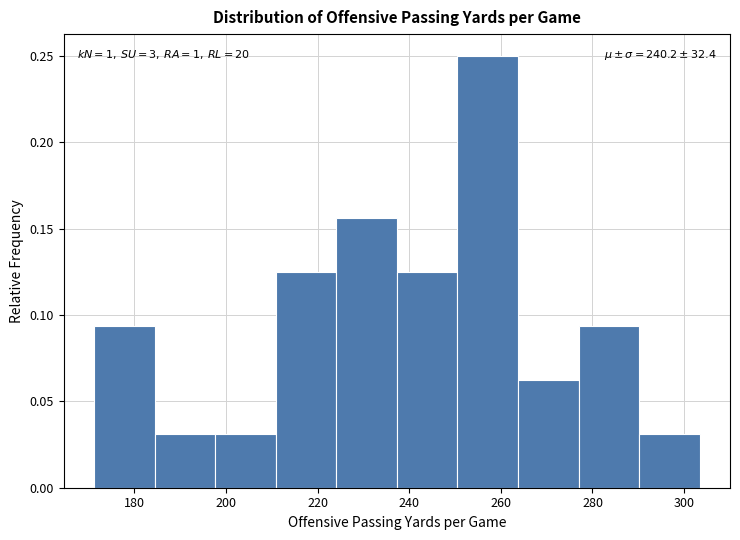

Which range on the x-axis has the tallest bar?

250 to 264